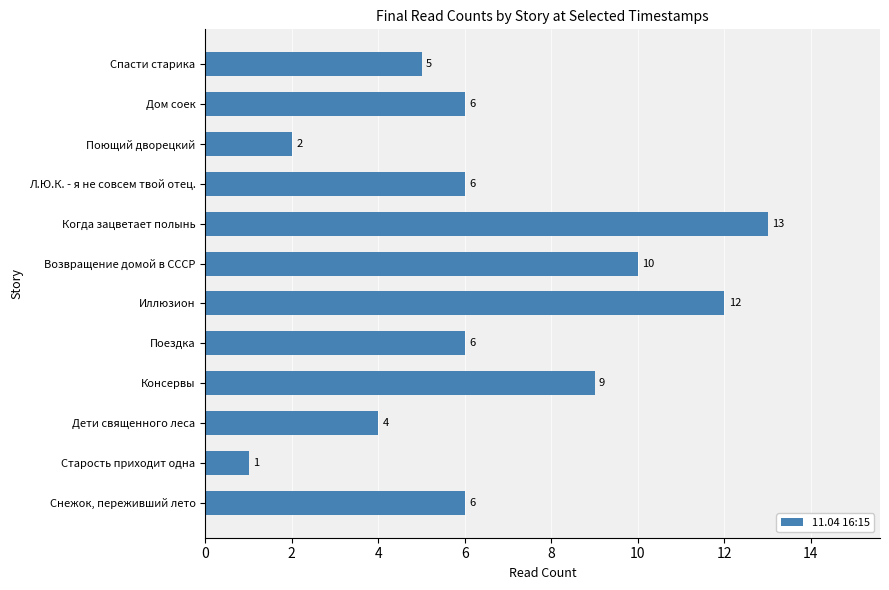

What is the sum of the values at Когда зацветает полынь and Возвращение домой в СССР?

23